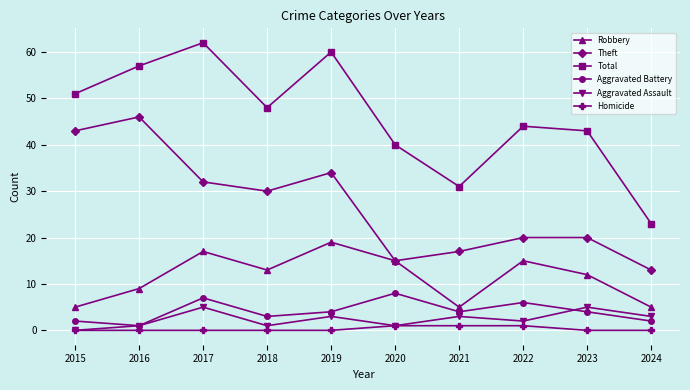

What is the spread (max minus min) of values at 2015?

51